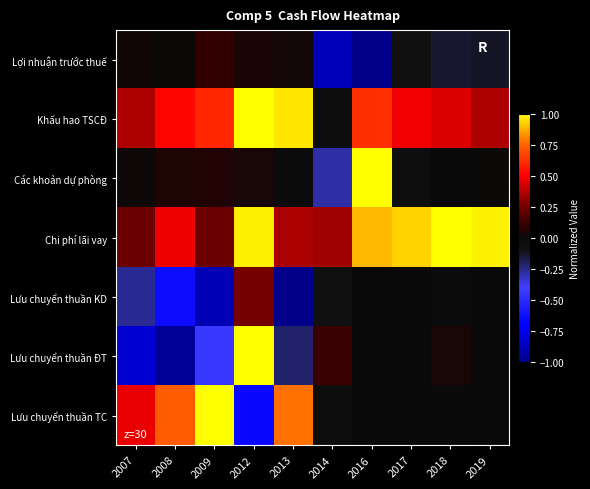

What is the greatest value displayed?

1.0